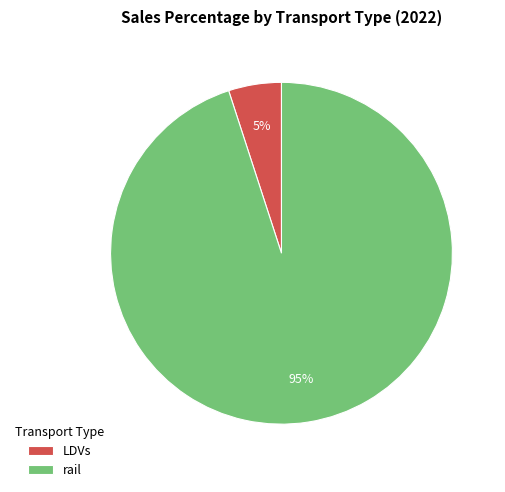

Do LDVs and rail together represent more than half of the pie?

Yes